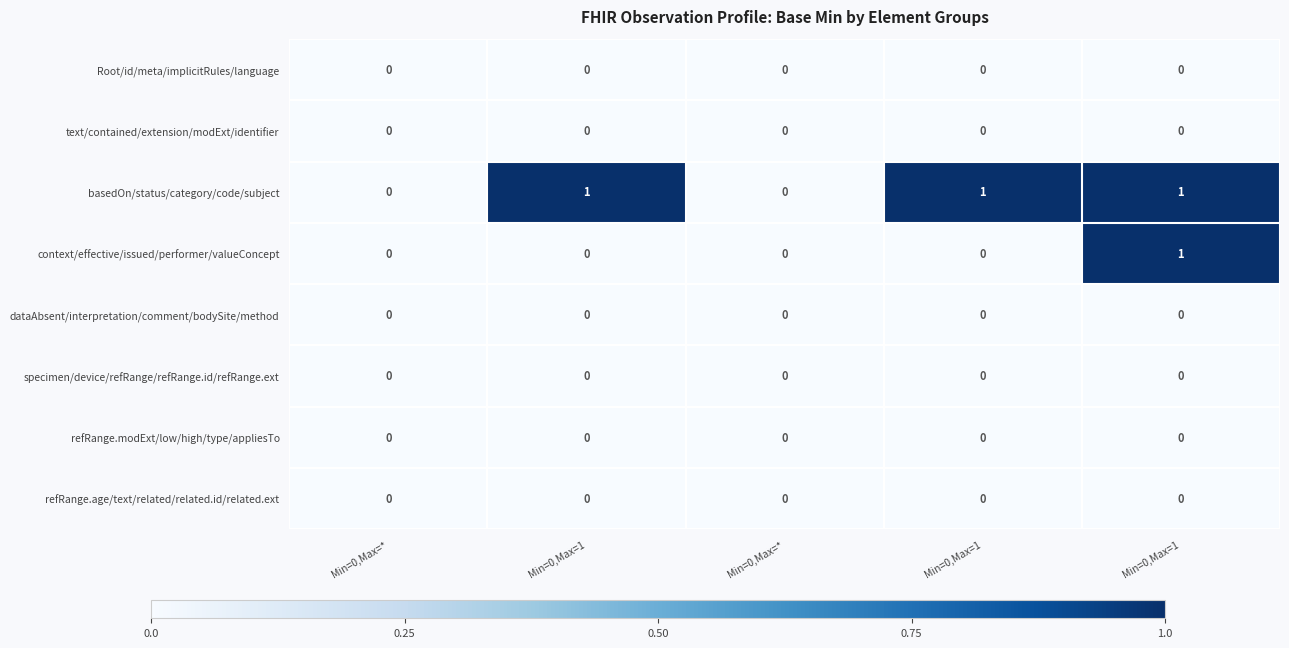

Which has a higher value, Min=0,Max=1 or Min=0,Max=1?

Min=0,Max=1